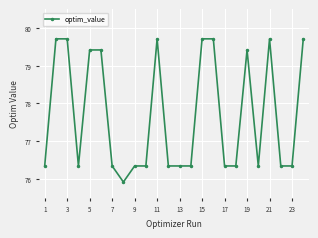

What is the greatest value displayed?

79.7